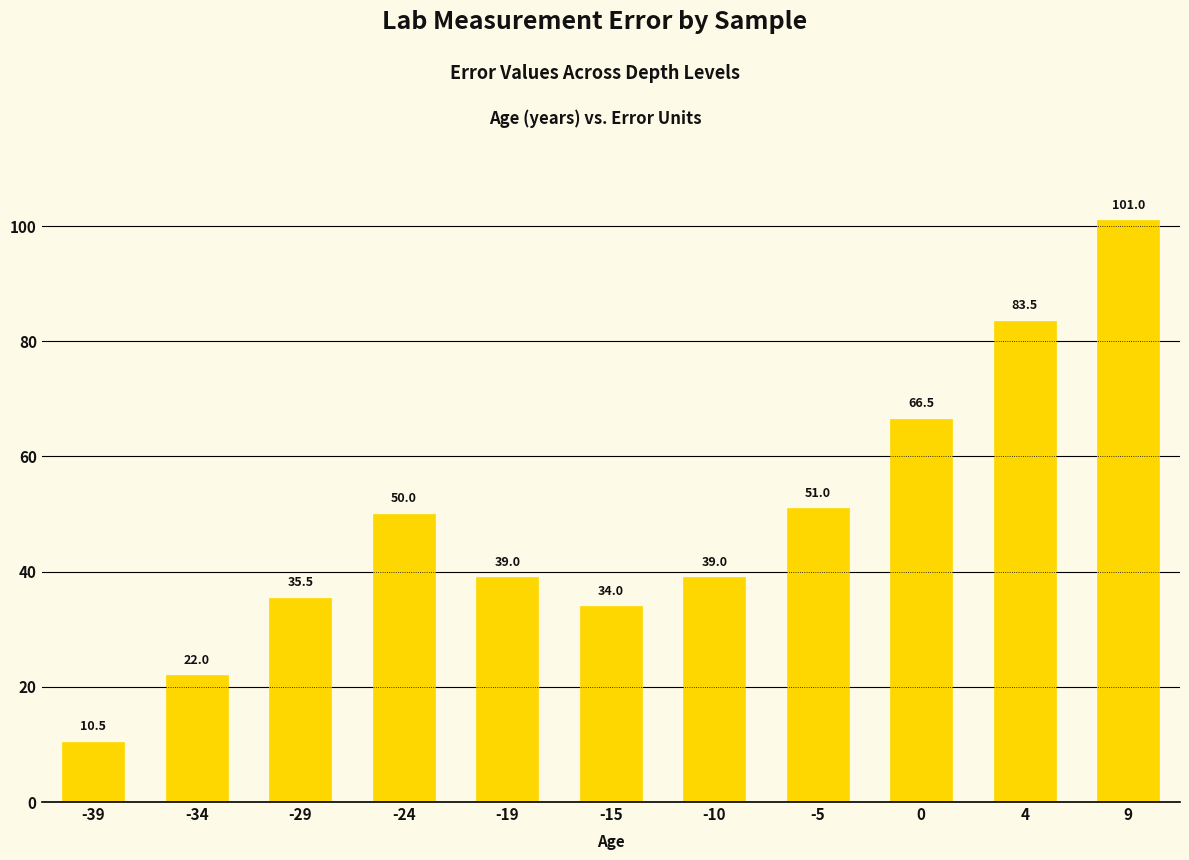

Are the bars grouped side by side (vs. stacked)?

No